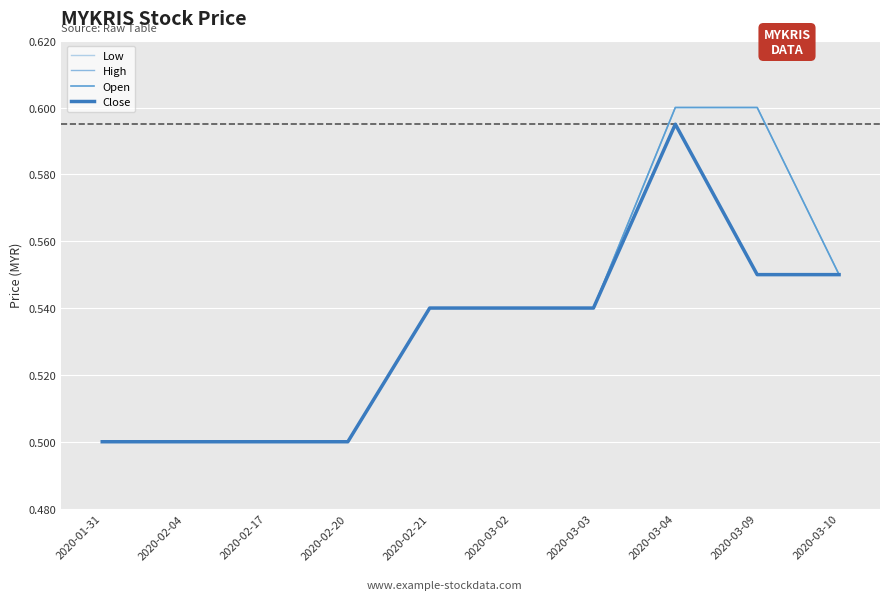

What is the sum of the Low values at 2020-02-17 and 2020-03-03?

1.0